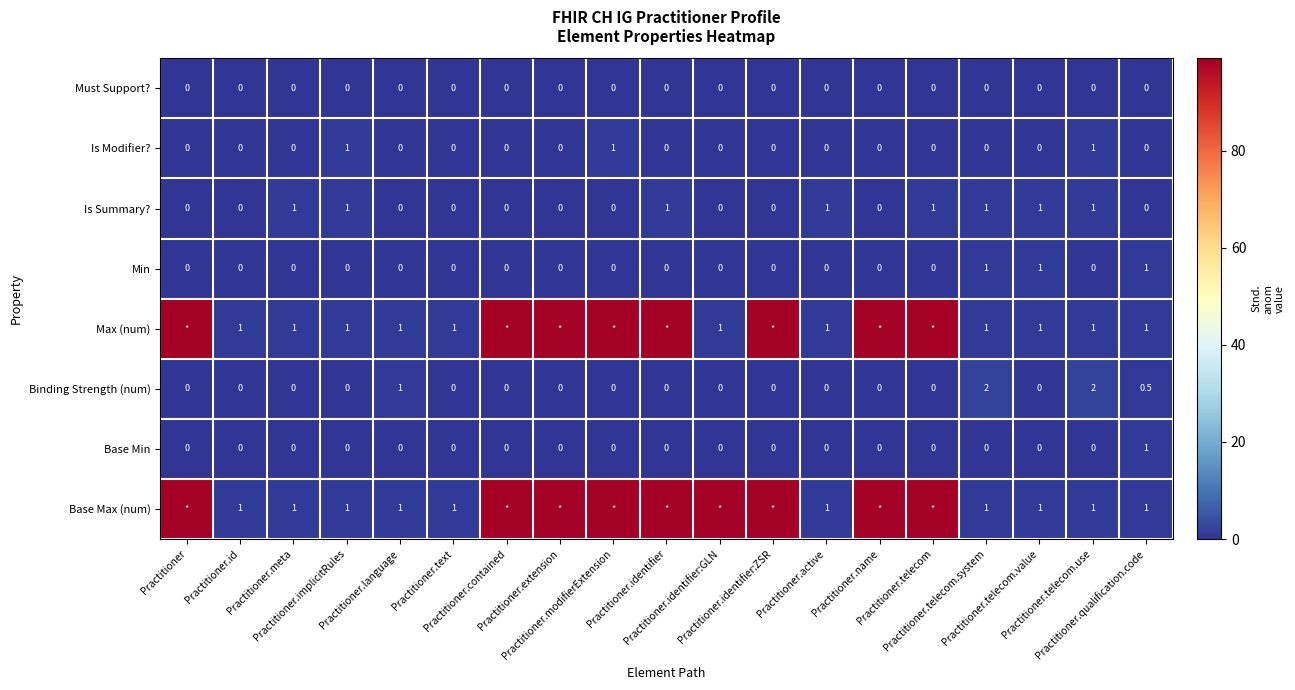

Between Practitioner.active and Practitioner.contained, which is larger?

Practitioner.active